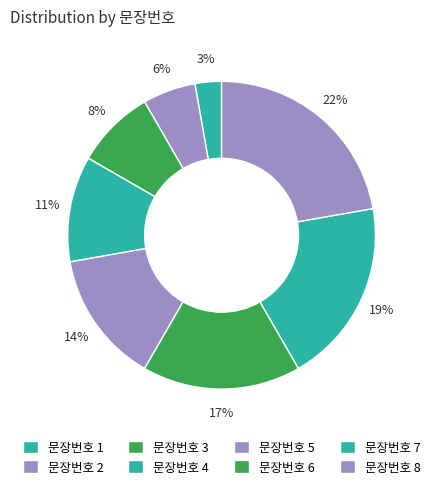

To the nearest percent, what is the difference between the largest and smallest slice percentages?

19%